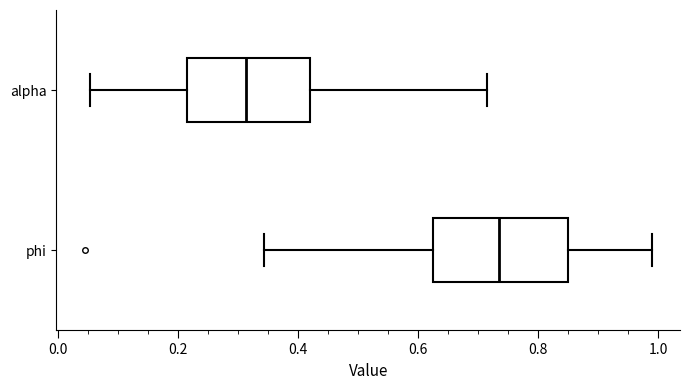

Which box's median line is the furthest to the left?

alpha